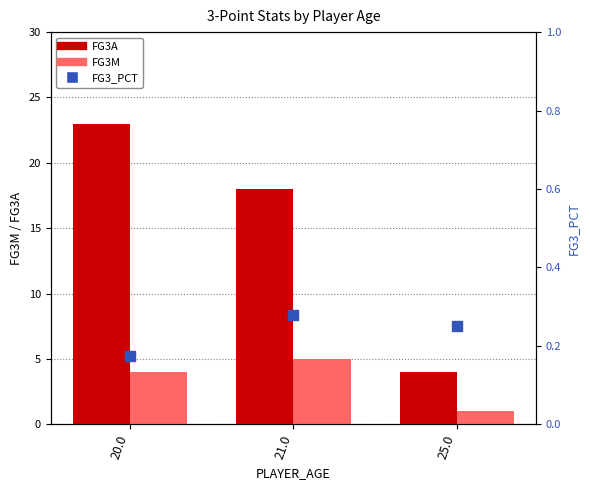

Which series reaches the maximum Y coordinate?

FG3A